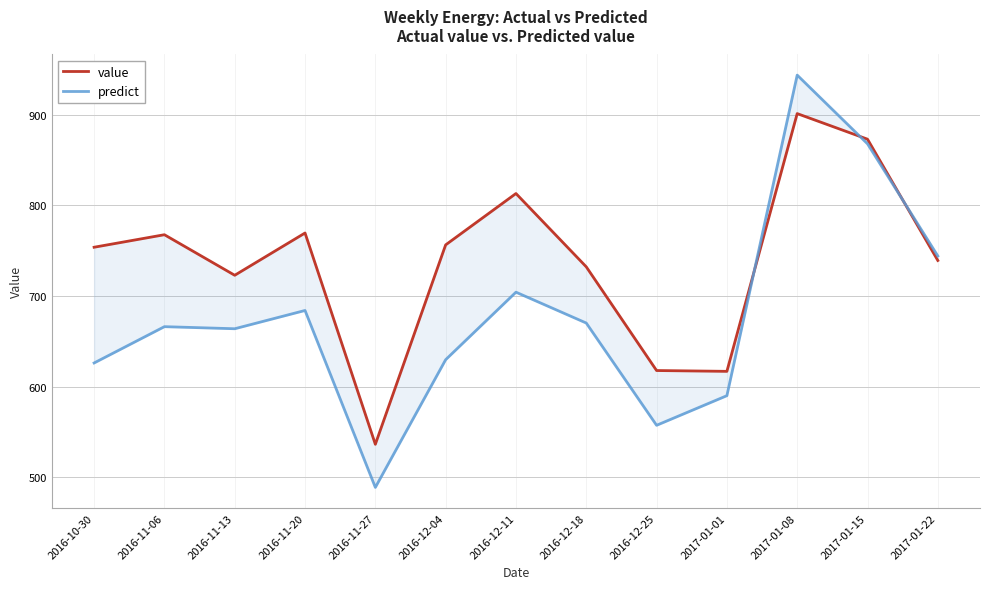

The value of value at 2017-01-01 is 1011.9. True or false?

False